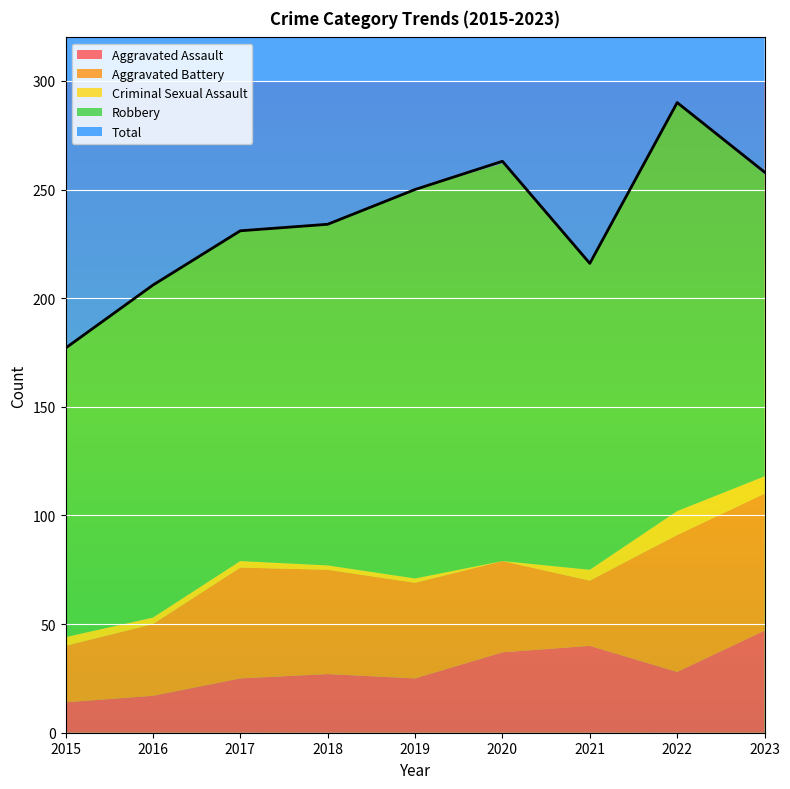

What is the difference between the maximum and second lowest values in the Aggravated Battery series?

33